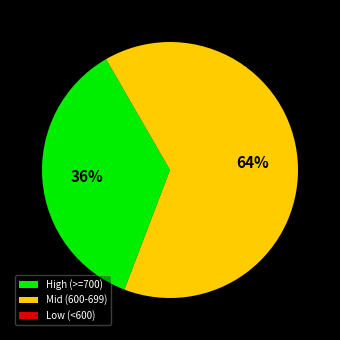

Combined, do High (>=700) and Mid (600-699) account for over 50%?

Yes